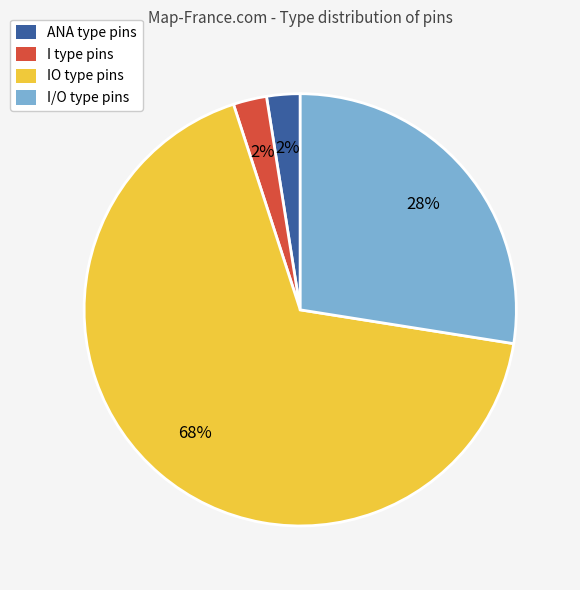

Is the sum of ANA type pins and I/O type pins greater than half?

No